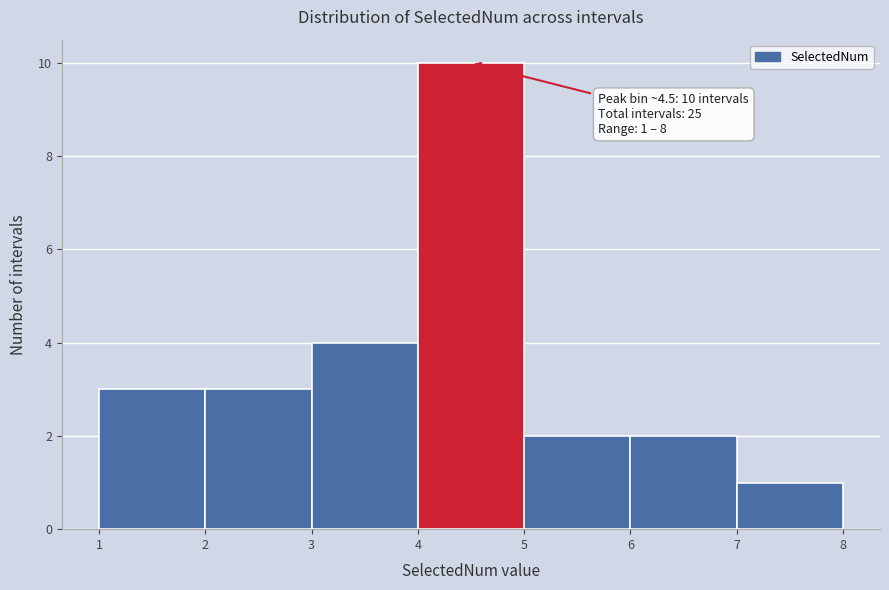

Which range on the x-axis has the tallest bar?

4 to 5